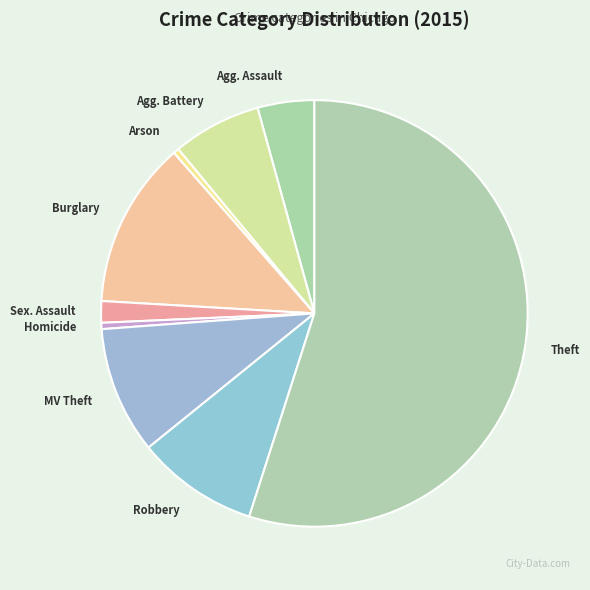

What is the ratio of the value at Theft to the value at Arson?

128.0